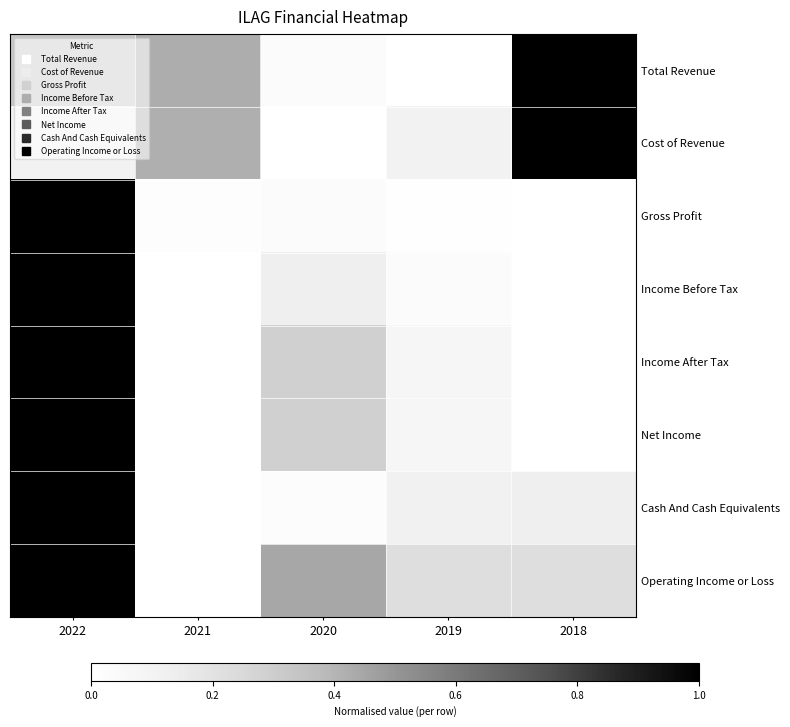

List the series in order of their peak value, lowest first.

Total Revenue, Cost of Revenue, Gross Profit, Income Before Tax, Income After Tax, Net Income, Cash And Cash Equivalents, Operating Income or Loss